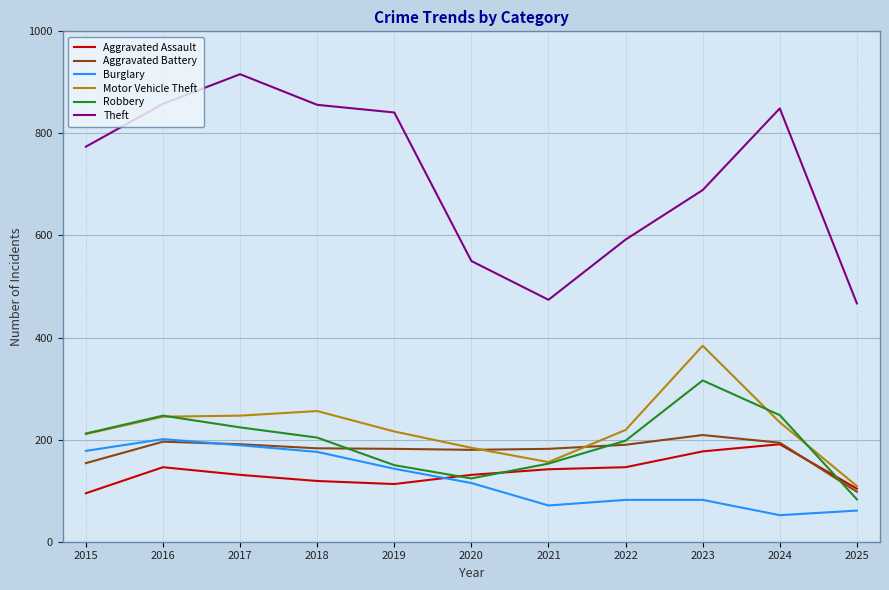

The Robbery series shows 198 at 2022. True or false?

True